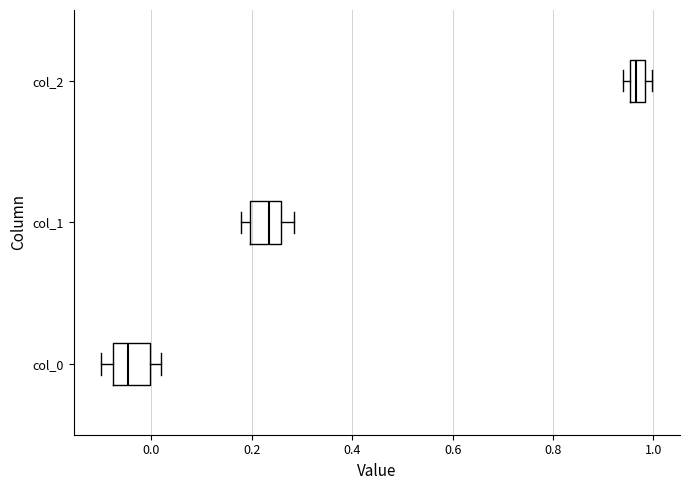

Reading bottom to top, transcribe this box plot: for each box, give where its median line is, the range the box spans, and where its two whiskers end, as read against the x-axis. The values are not printed on the chart, so give them approximately, as read against the axis.

col_0: median -0.04, box -0.08 to 0.00, whiskers -0.10 to 0.02
col_1: median 0.24, box 0.20 to 0.26, whiskers 0.18 to 0.28
col_2: median 0.96 (inside the box), box 0.96 to 0.98, whiskers 0.94 to 1.00